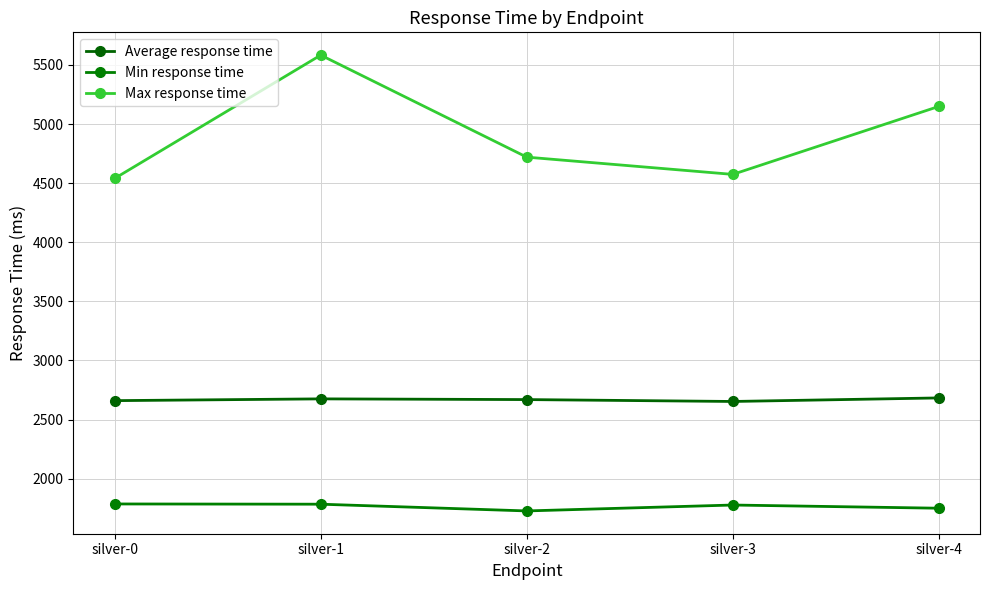

What is the difference between the second highest and minimum values in the Min response time series?

57